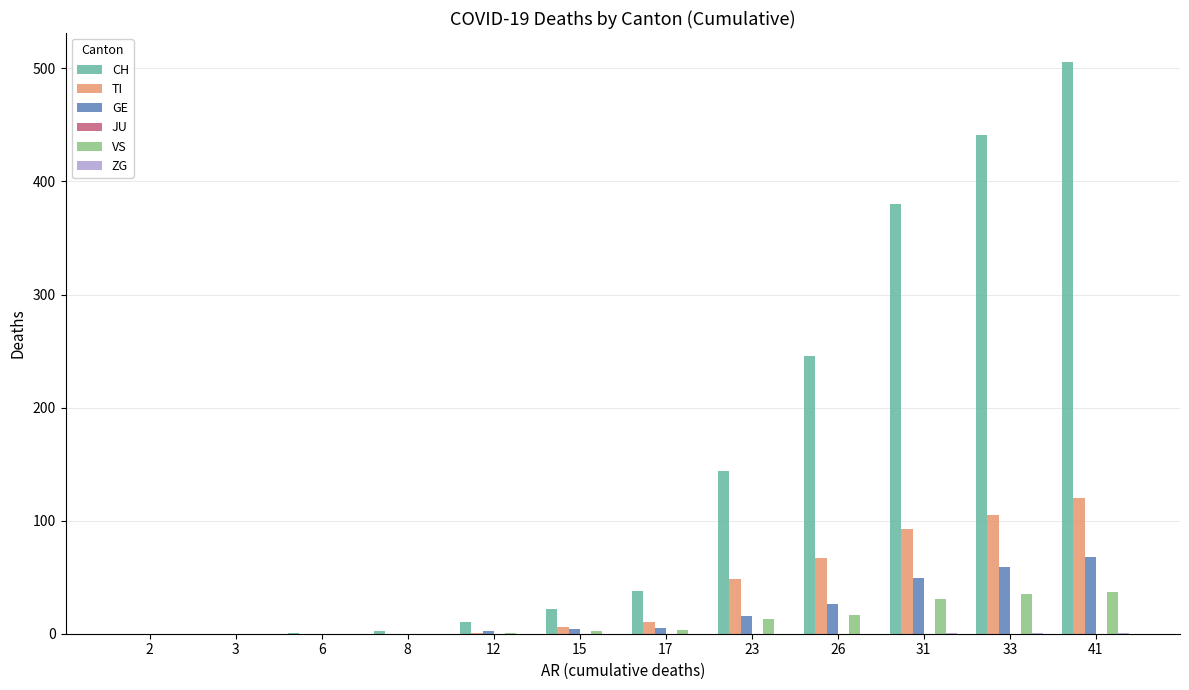

At which category is the sum across all series the highest?

41